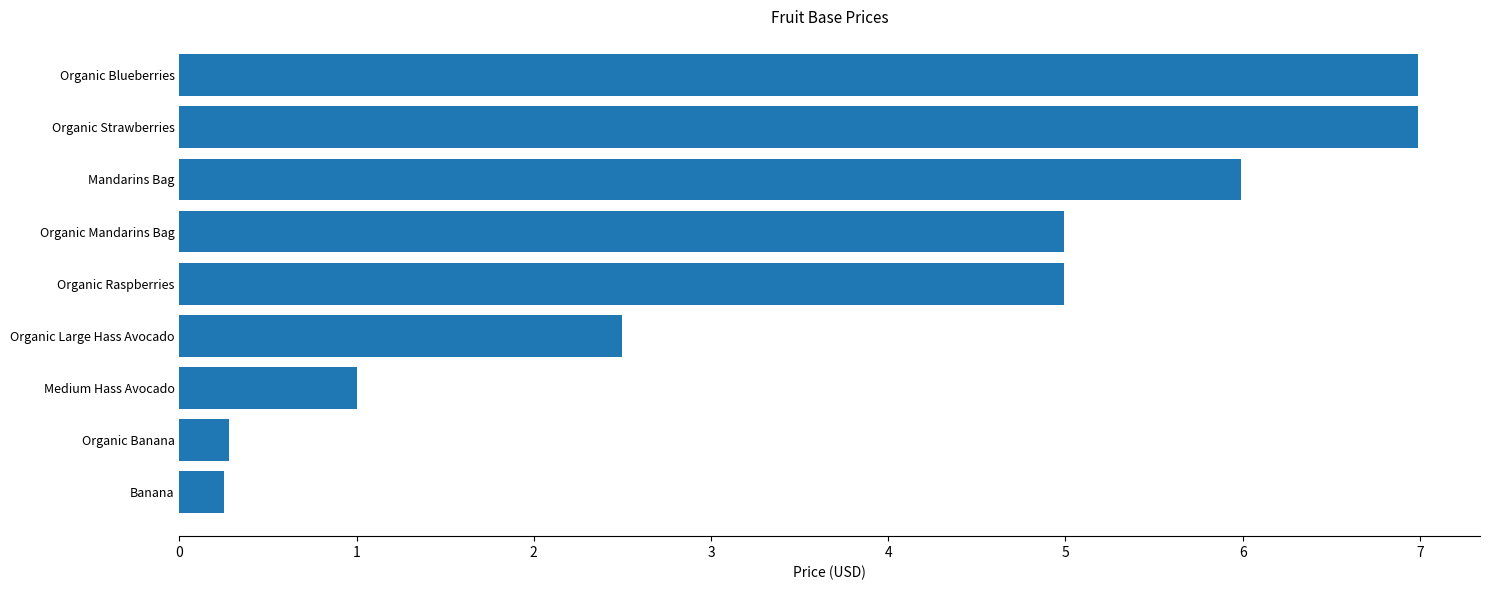

What is the maximum value shown in the chart?

7.0